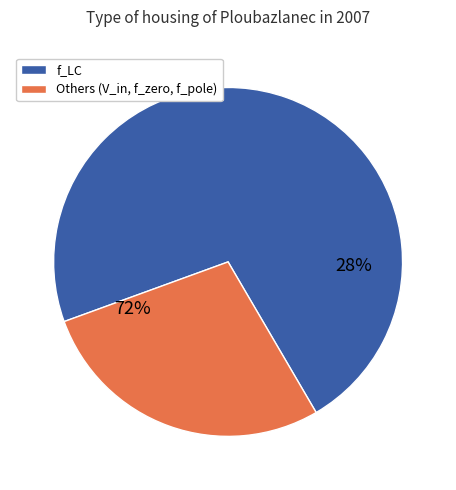

Is it true that f_pole is 1% of the pie?

True